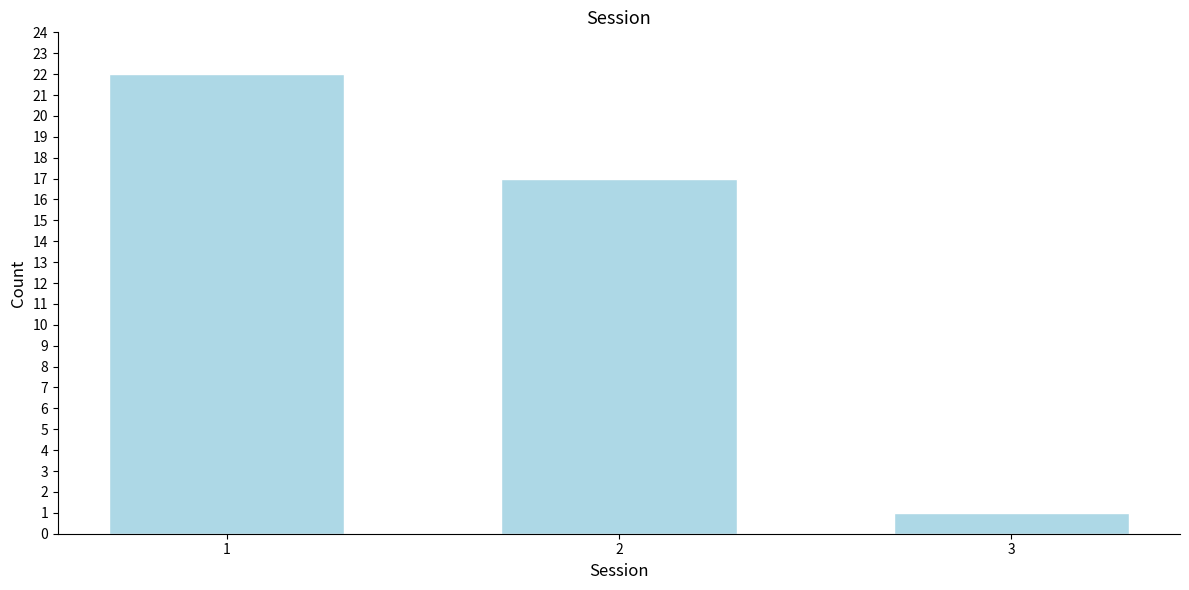

Reading left to right, list all the values displayed in this chart.

1=22	2=17	3=1